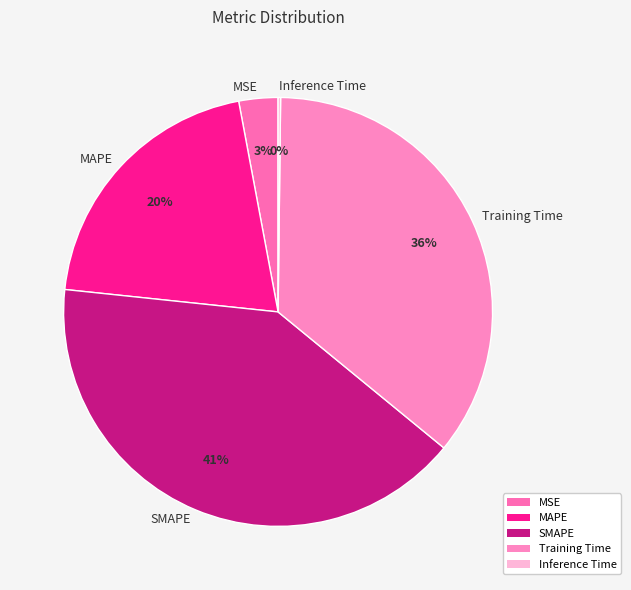

Which slice is the largest?

SMAPE